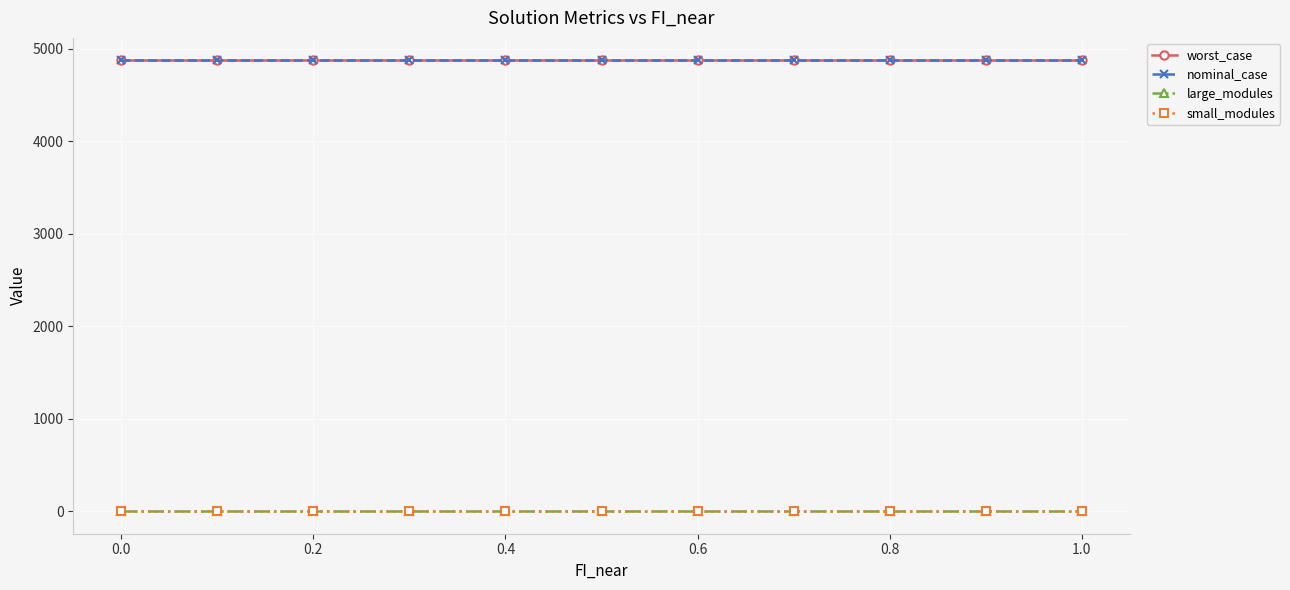

Does the chart have visible grid lines?

Yes